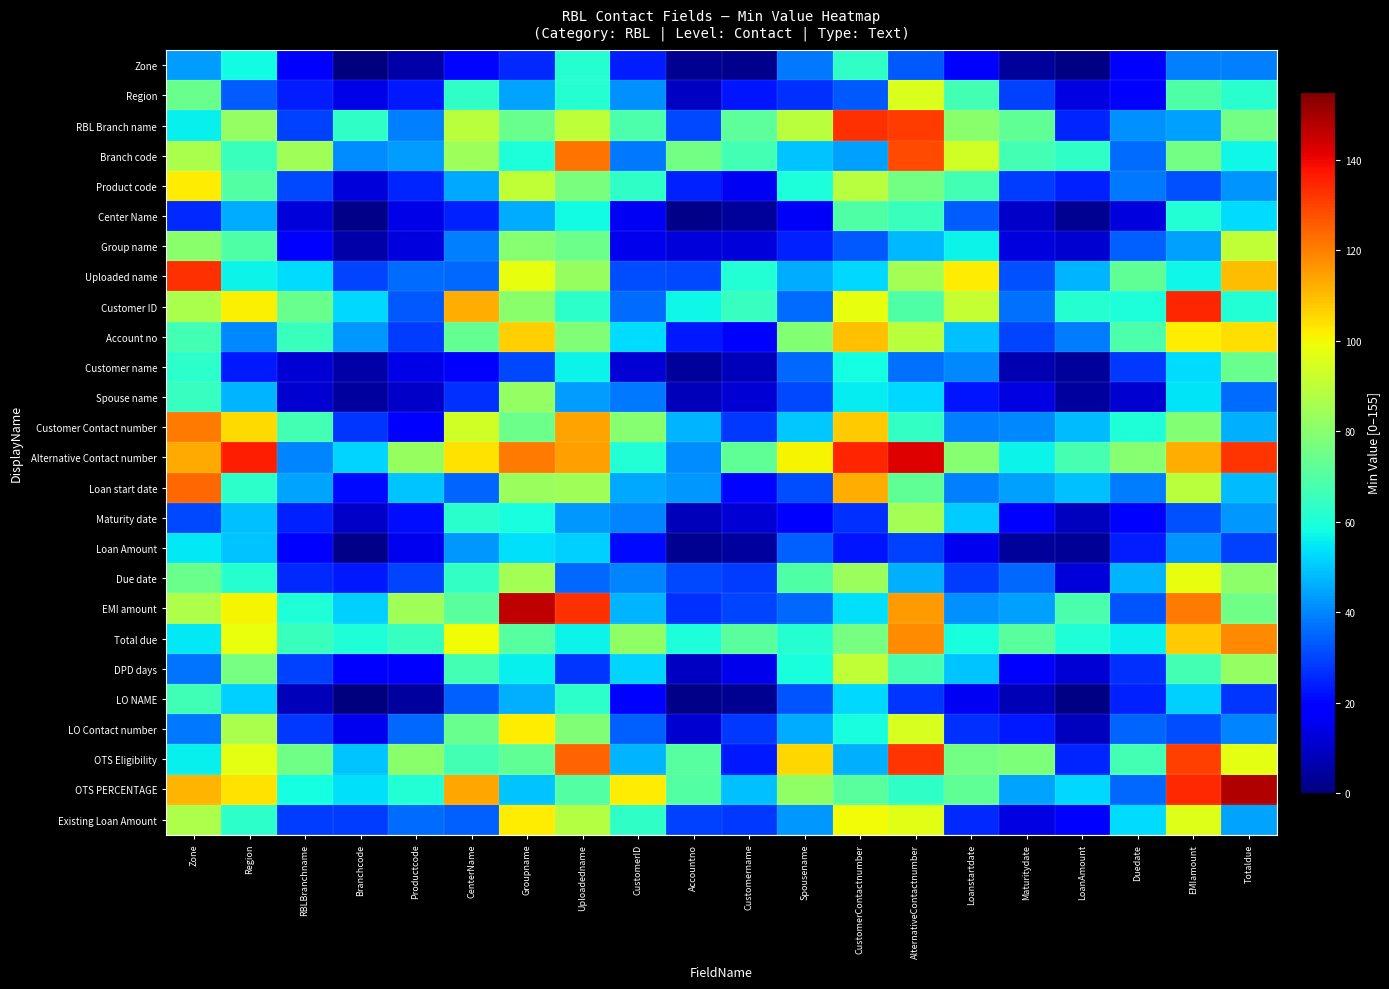

What is the difference between the highest and lowest values at Customername?

70.4